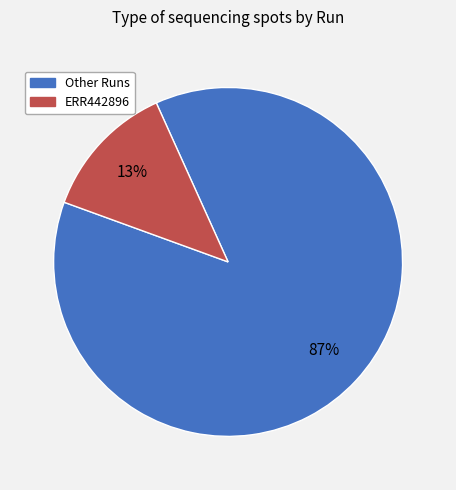

Do Other Runs and ERR442896 together represent more than half of the pie?

Yes